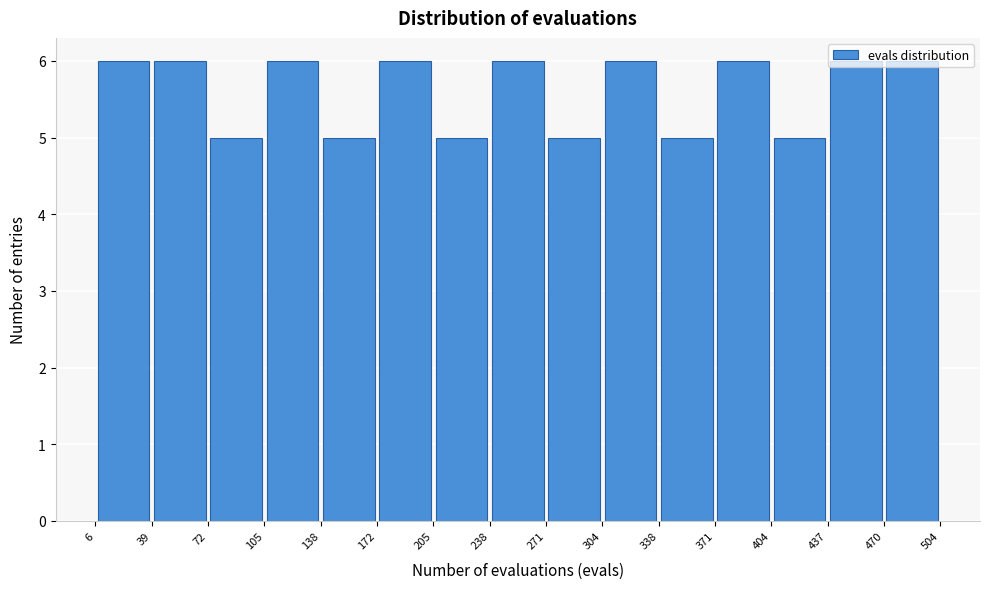

How tall is the bar that spans 205 to 238 on the x-axis? The values are not printed on the chart, so give them approximately, as read against the axis.

5